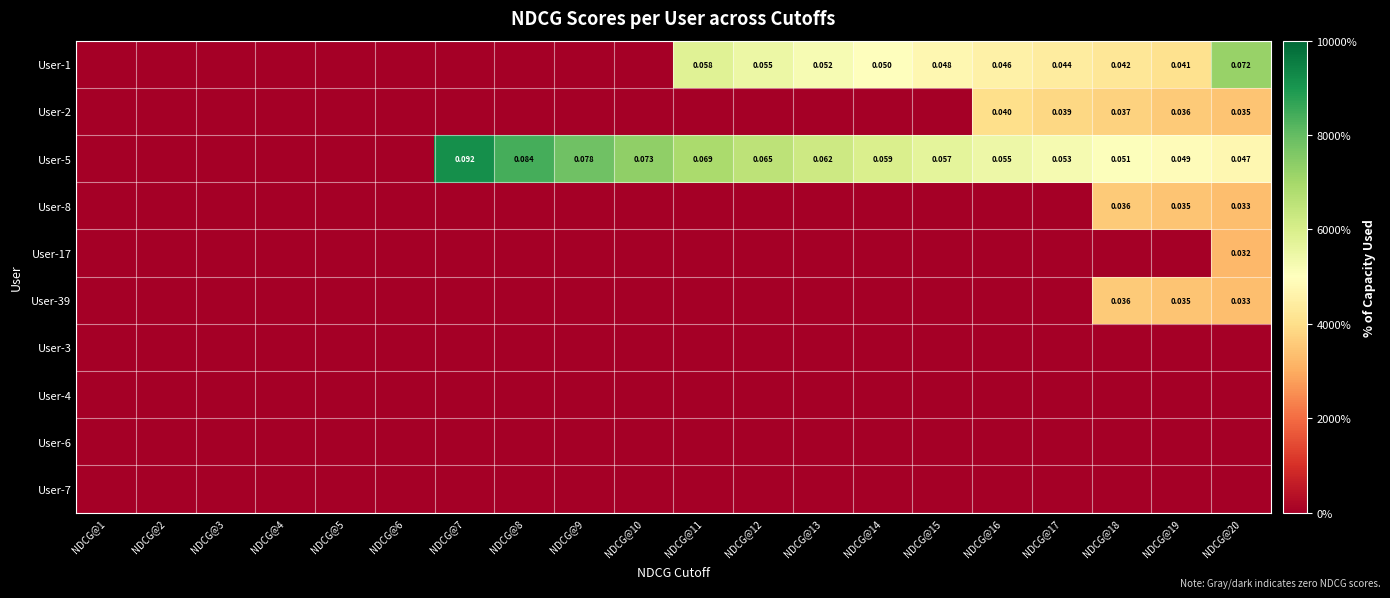

How many categories are shown in the chart?

20